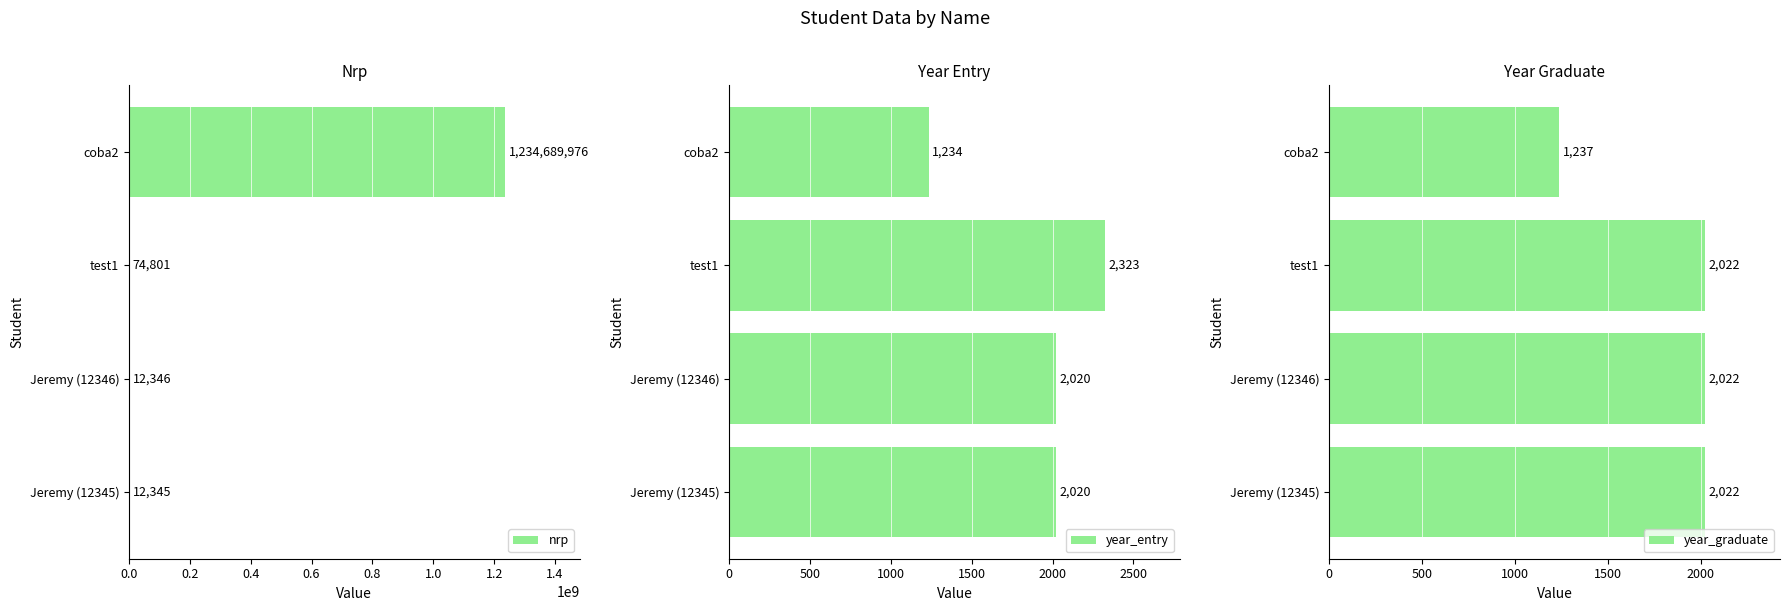

What value does the nrp series have at test1, to the nearest 100?

74800